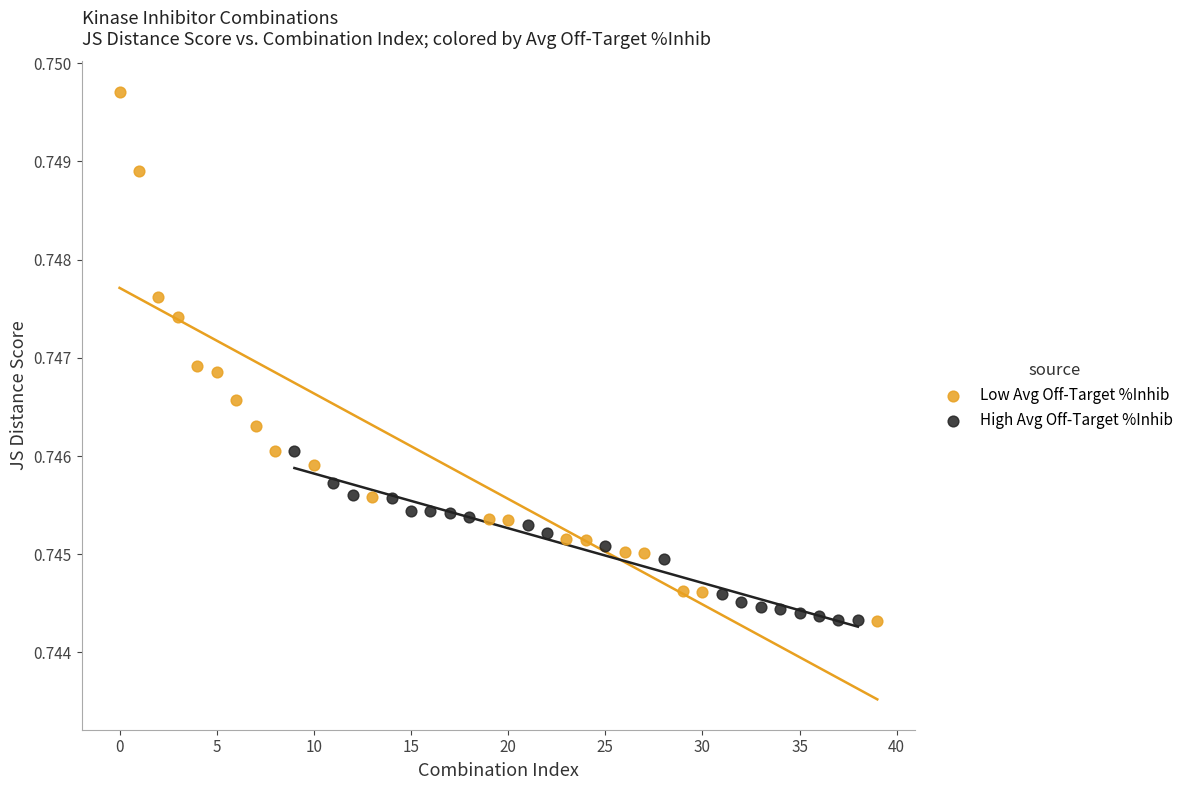

Which series contains the highest Y value?

Low Avg Off-Target %Inhib